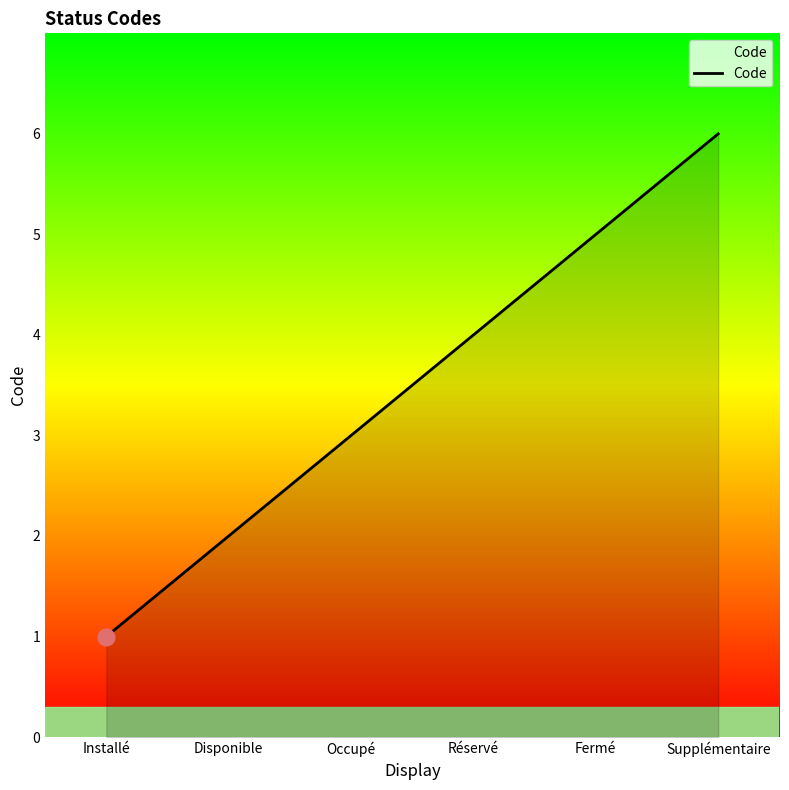

What is the smallest value displayed?

1